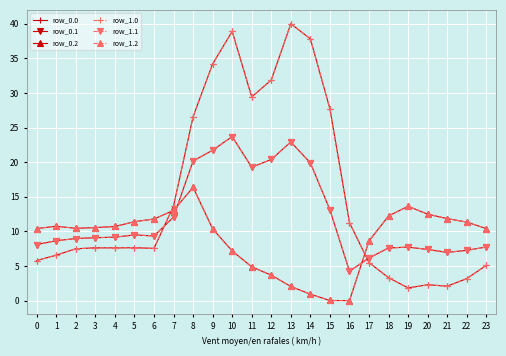

At which label is row_0.1 closest to 13?

15